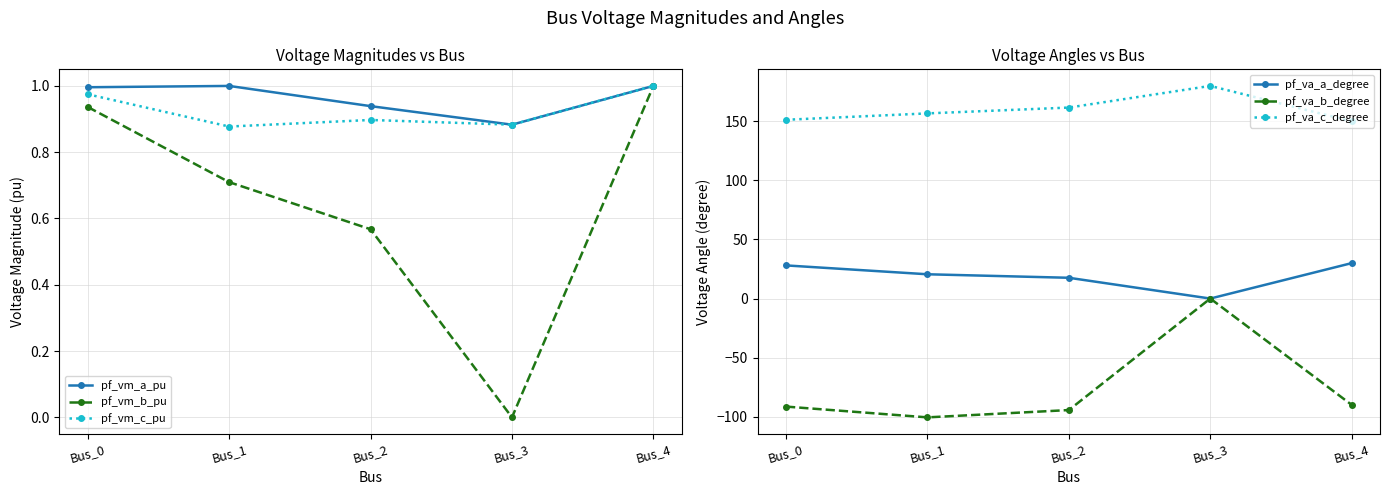

At which label does pf_vm_b_pu reach its peak?

Bus_4